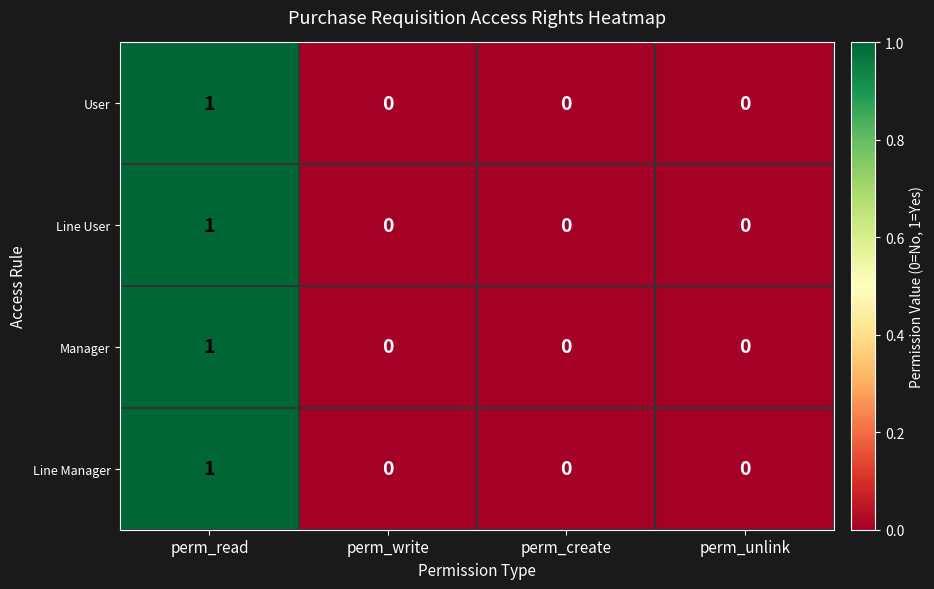

At which label does Manager reach its peak?

perm_read